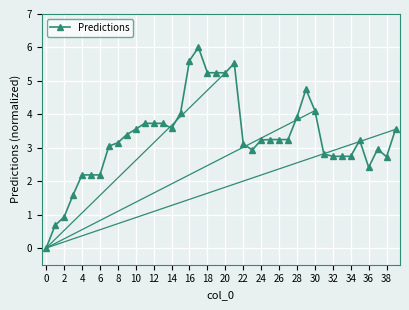

What is the difference between the second highest and second lowest values?

4.9